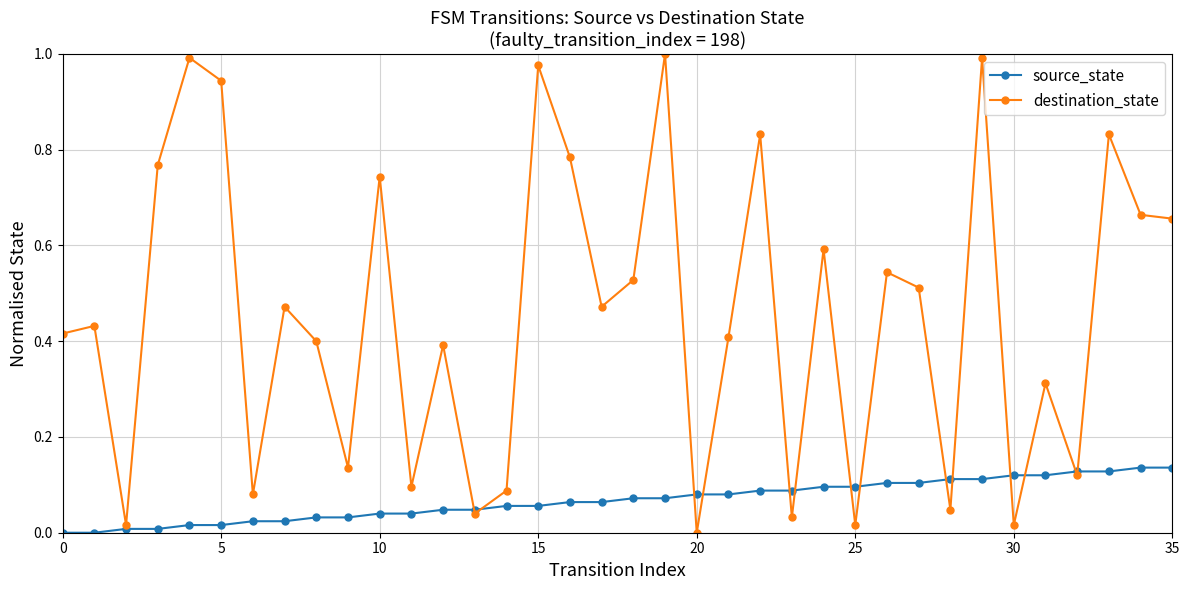

True or false: destination_state has more than 0 points higher than both neighbors.

True